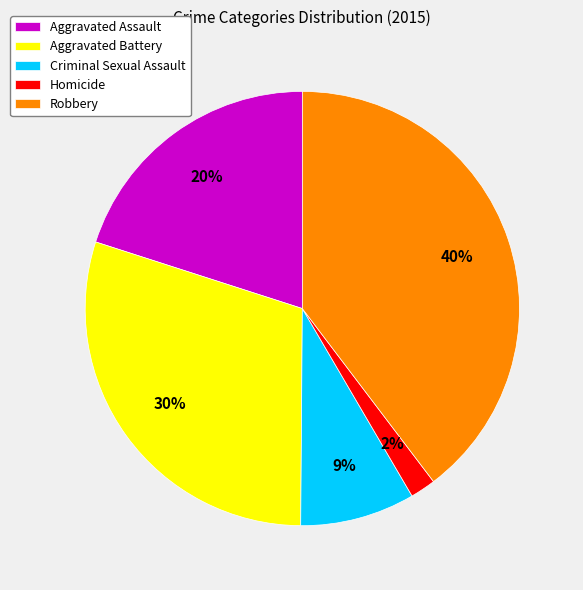

Is the sum of Homicide and Criminal Sexual Assault greater than half?

No